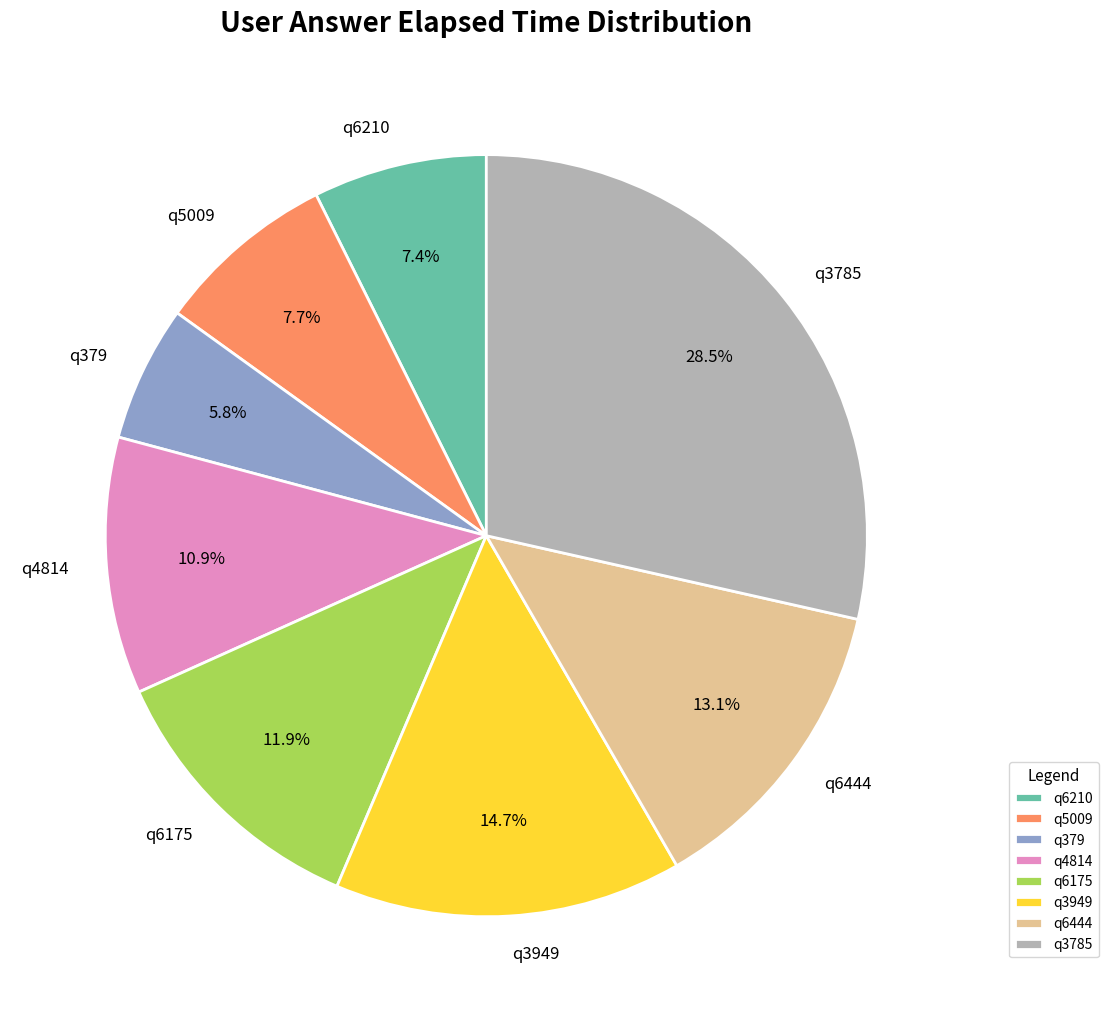

What percentage is the q6175 slice, to the nearest percent?

12%